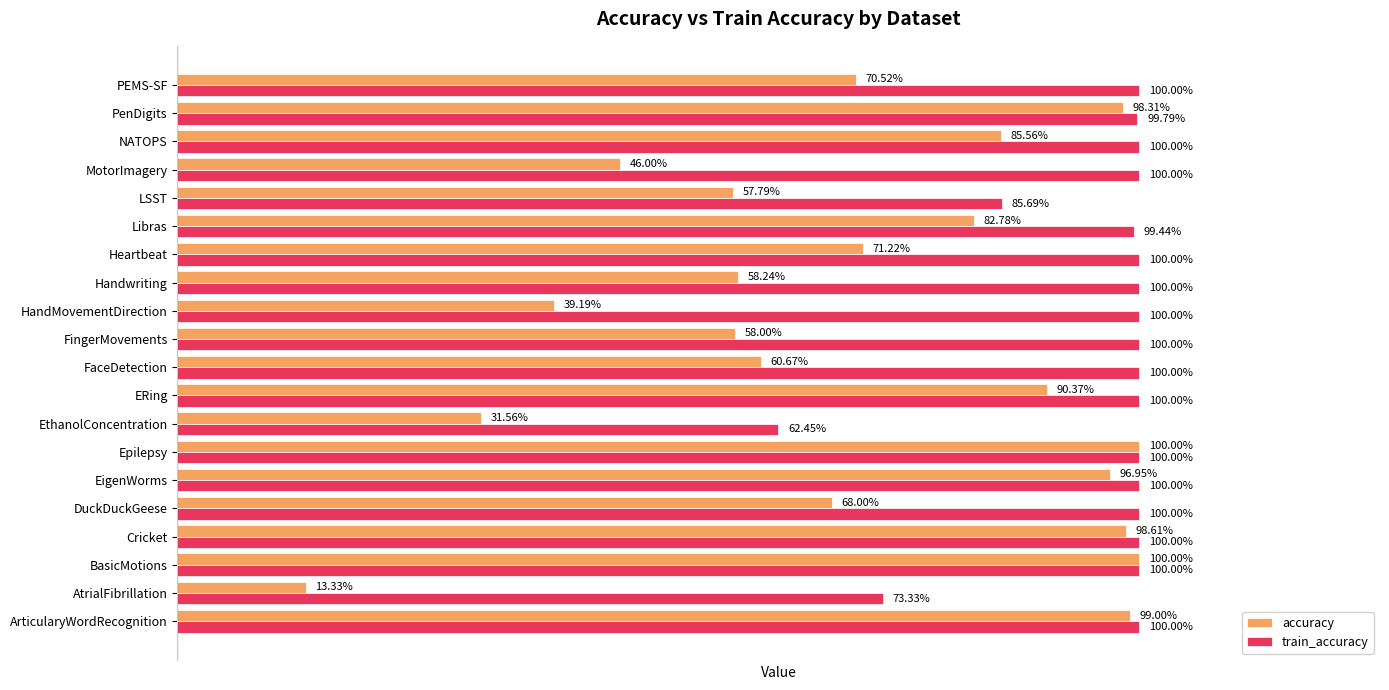

What are all the series names shown in the legend?

accuracy, train_accuracy